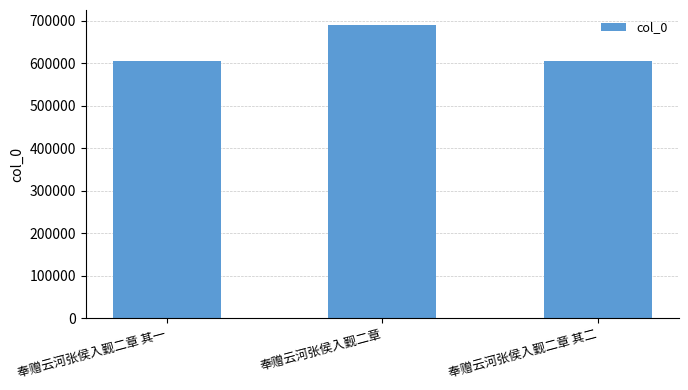

Between 奉赠云河张侯入觐二章 and 奉赠云河张侯入觐二章 其一, which is larger?

奉赠云河张侯入觐二章